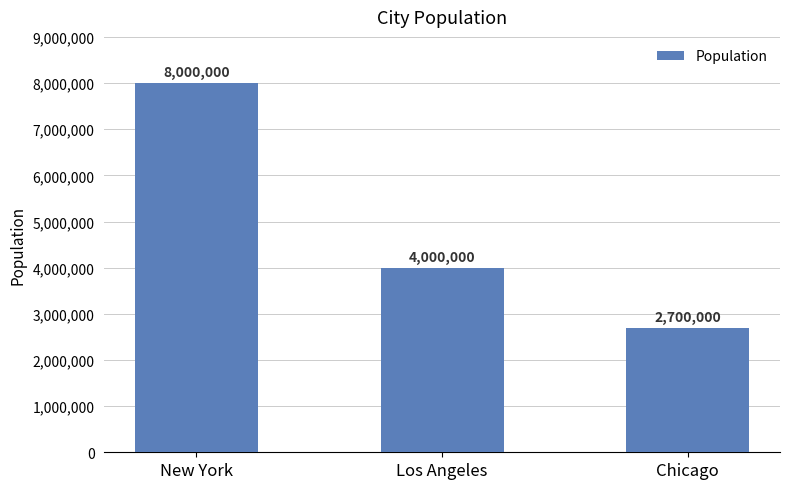

Reading left to right, what are all the values shown in this chart?

New York=8000000	Los Angeles=4000000	Chicago=2700000